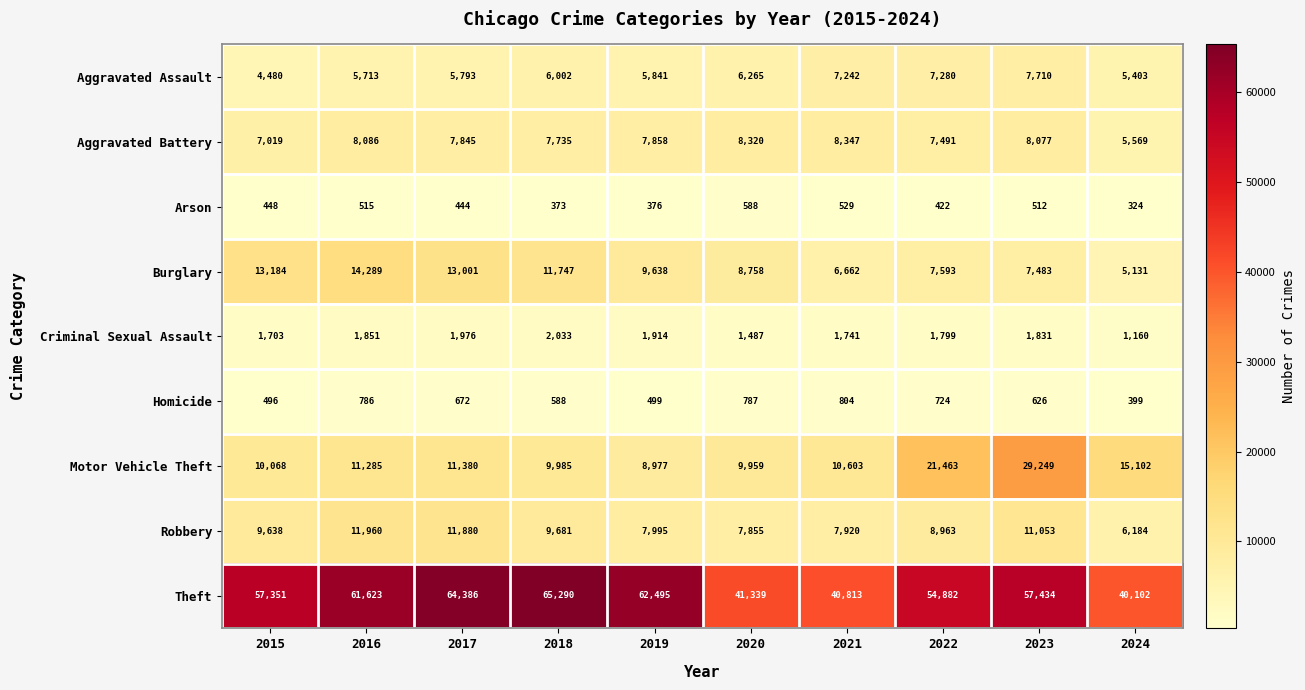

At which label does Homicide first exceed 672?

2016